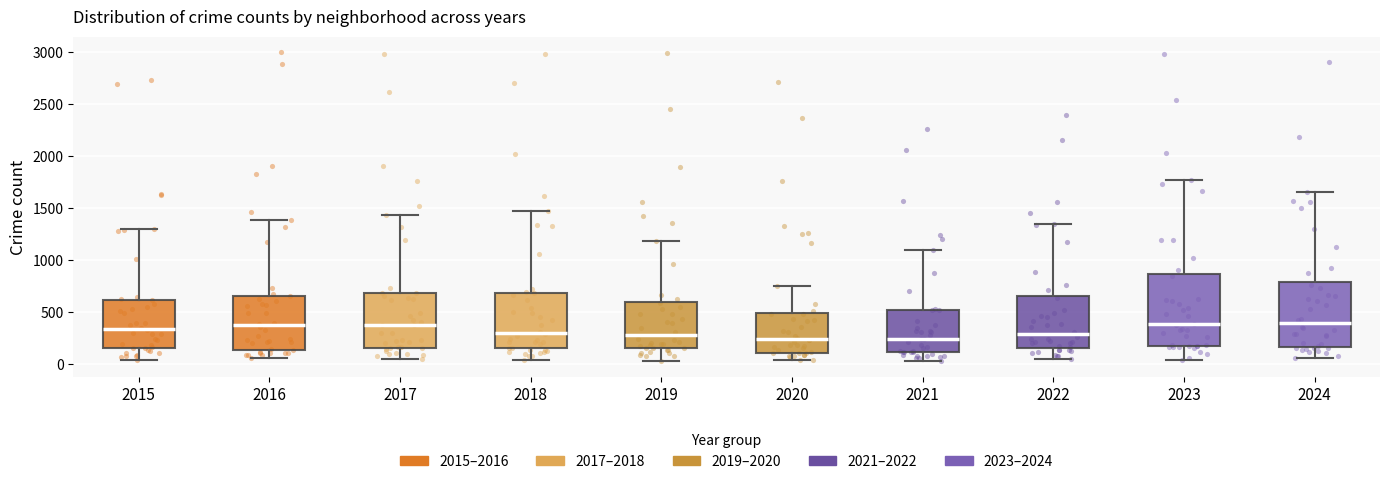

Reading left to right, read every box against the y-axis: the position of its median line, the range the box covers, and the ends of its whiskers. The values are not printed on the chart, so give them approximately, as read against the axis.

2015: median 350, box 150 to 600, whiskers 50 to 1300
2016: median 400, box 150 to 650, whiskers 50 to 1400
2017: median 400, box 150 to 700, whiskers 50 to 1450
2018: median 300, box 150 to 700, whiskers 50 to 1450
2019: median 300, box 150 to 600, whiskers 50 to 1200
2020: median 250, box 100 to 500, whiskers 50 to 750
2021: median 250, box 100 to 500, whiskers 50 to 1100
2022: median 300, box 150 to 650, whiskers 50 to 1350
2023: median 400, box 200 to 850, whiskers 50 to 1750
2024: median 400, box 150 to 800, whiskers 50 to 1650